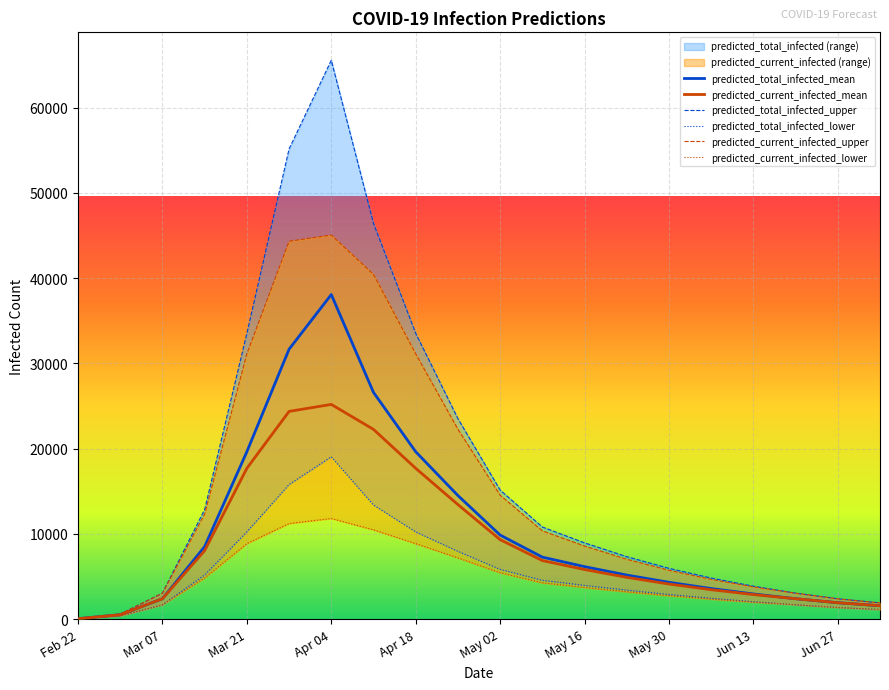

Count the number of categories in the chart.

20